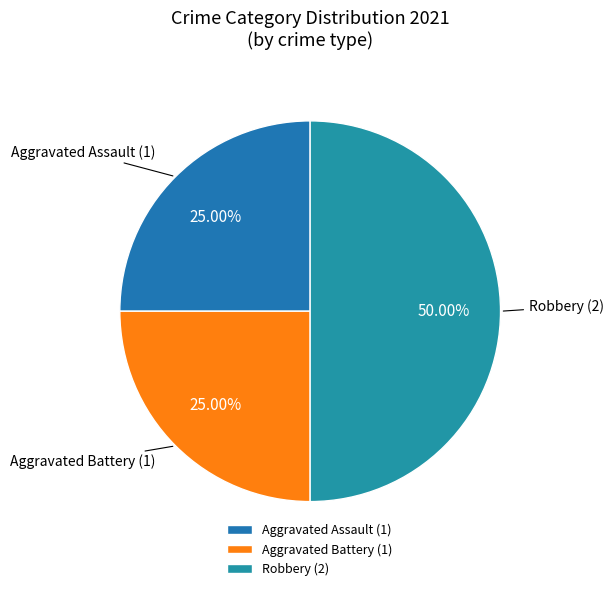

True or false: Aggravated Assault accounts for 33% of the total.

False